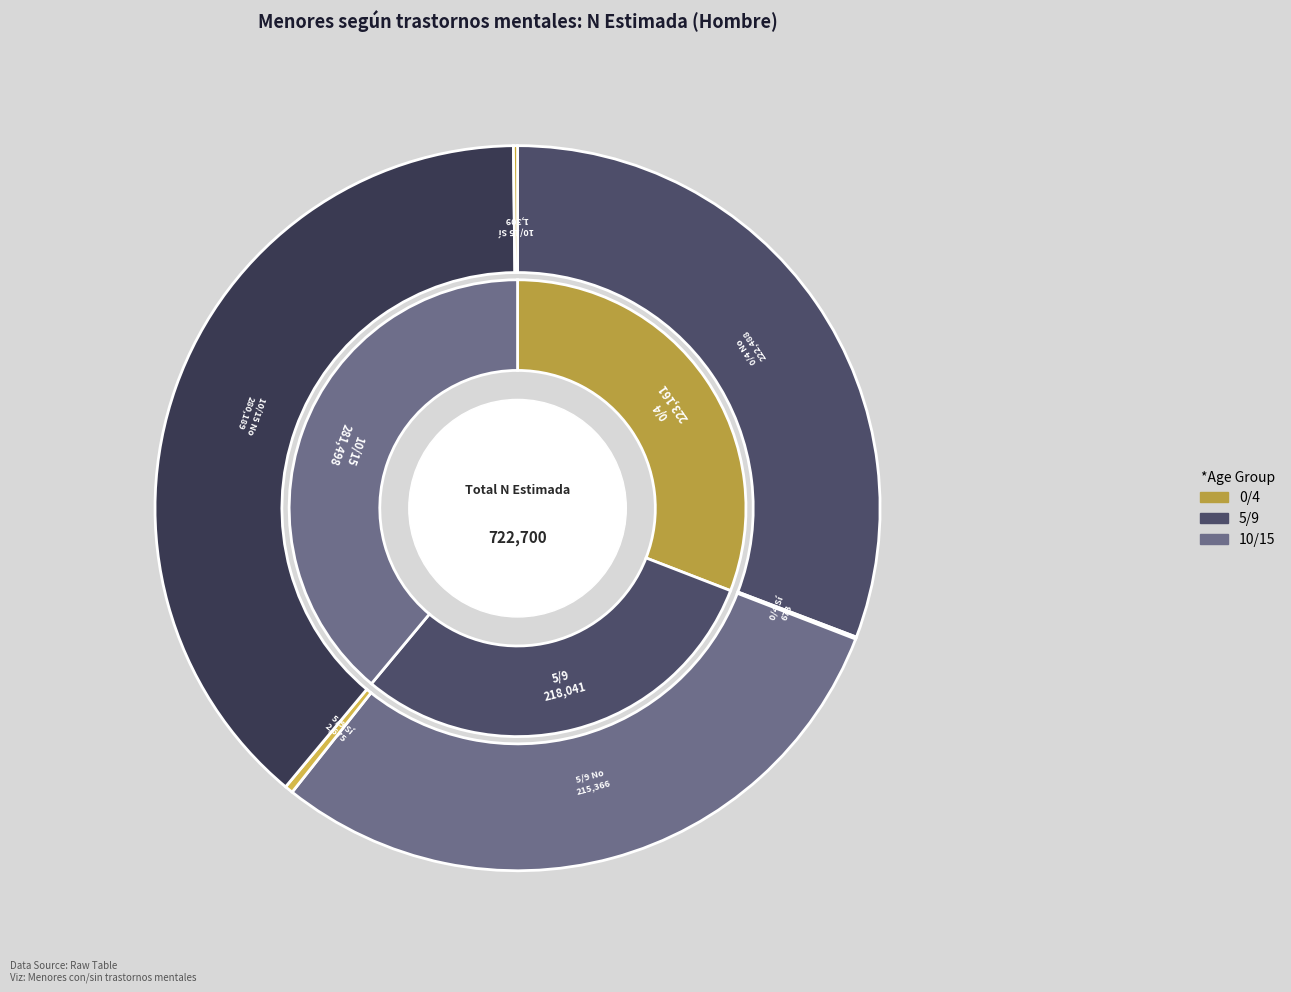

To the nearest percent, what is the difference between the largest and smallest slice percentages?

39%